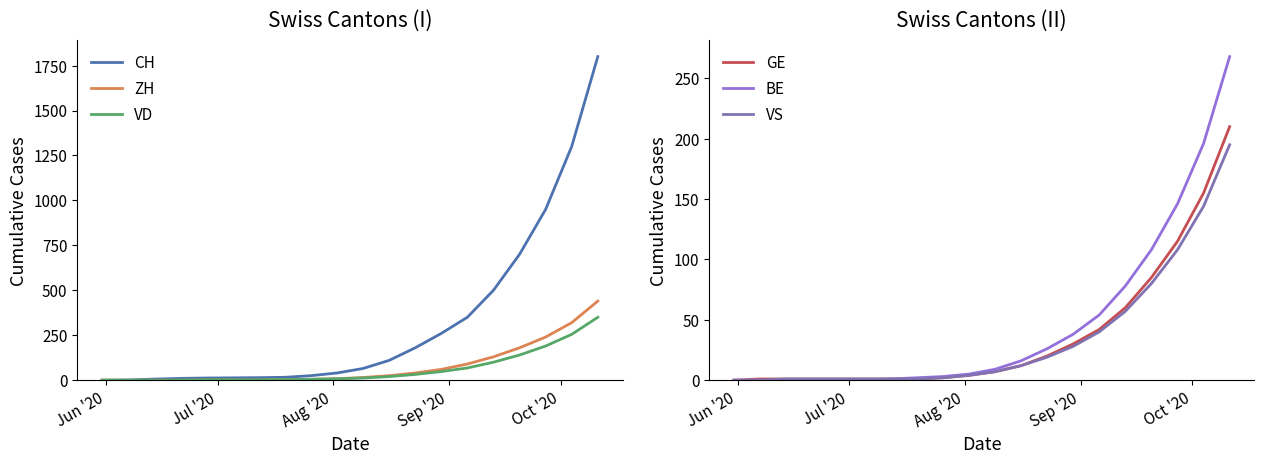

What is the difference between the maximum and minimum values in the CH series?

1800